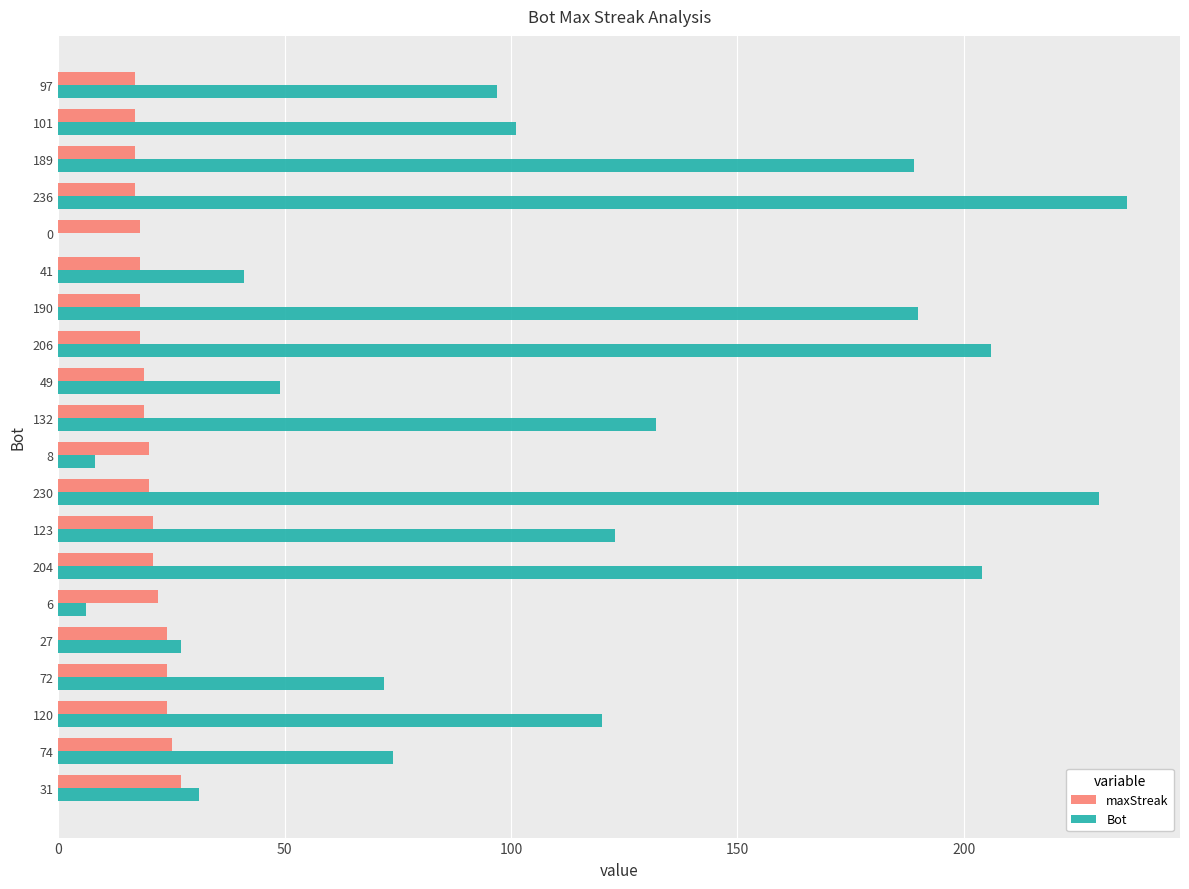

Which category has the highest value across all series?

236